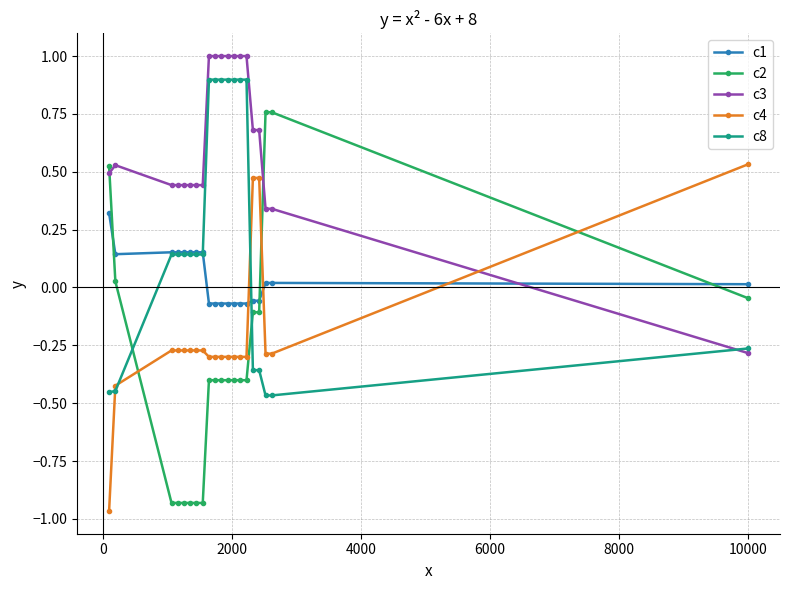

What is the greatest value displayed?

1.0